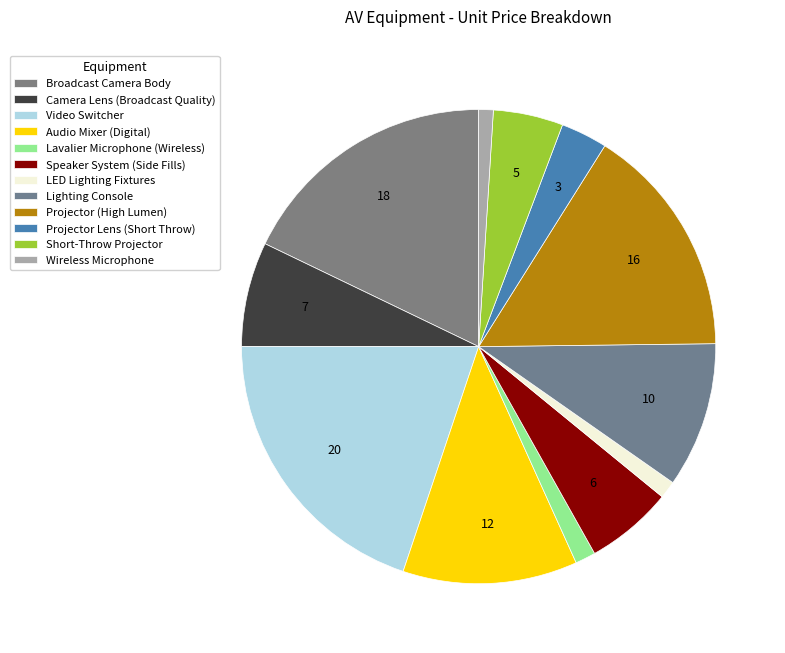

What percentage is NOT represented by Lavalier Microphone (Wireless)?

98.6%